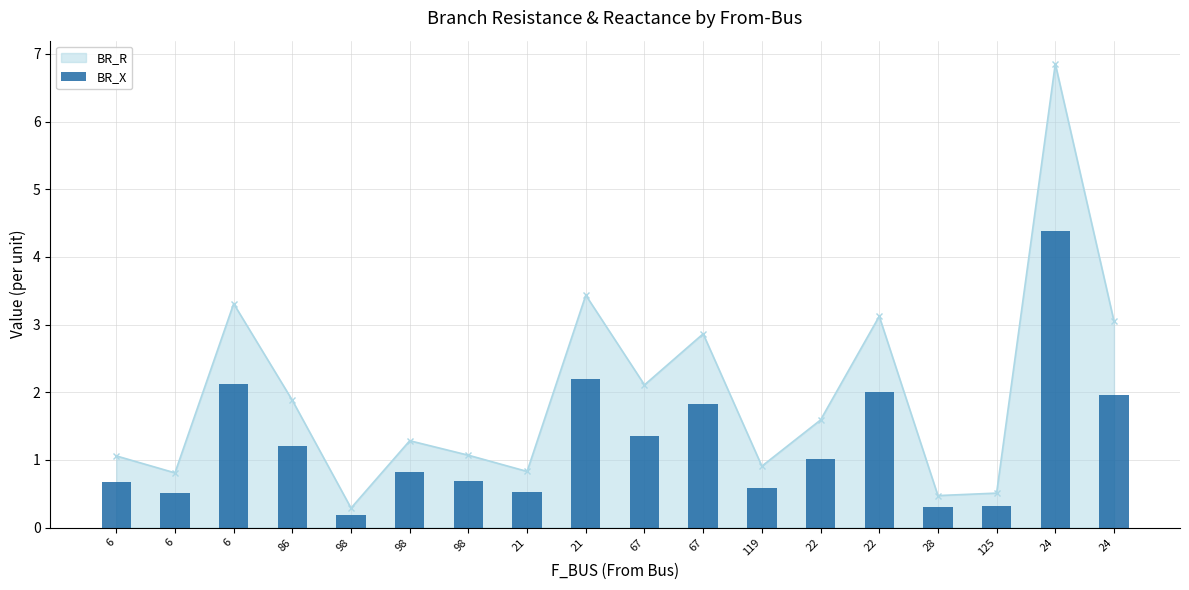

What is the sum of the values at 21 and 28?

2.5